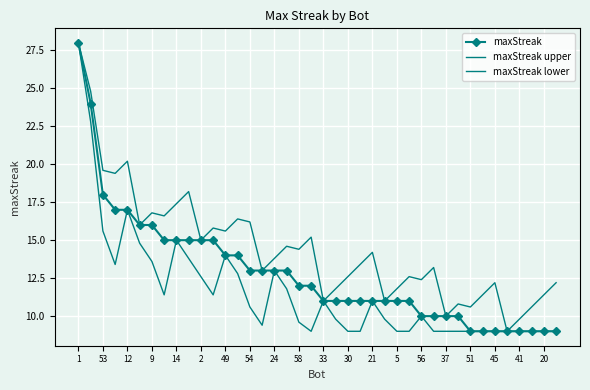

What is the maximum value shown in the chart?

28.0